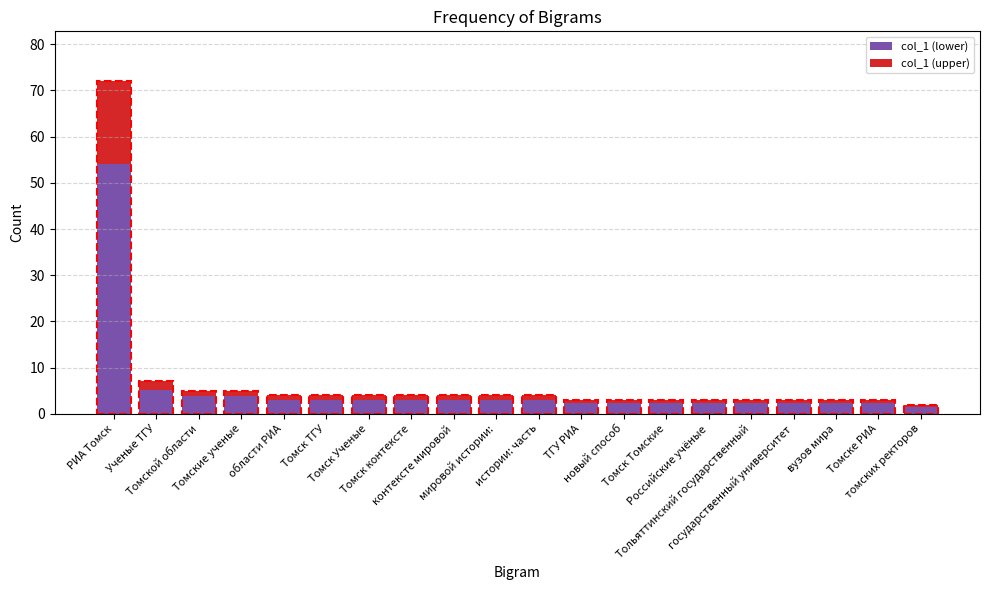

What is the maximum value for col_1 (lower)?

54.0